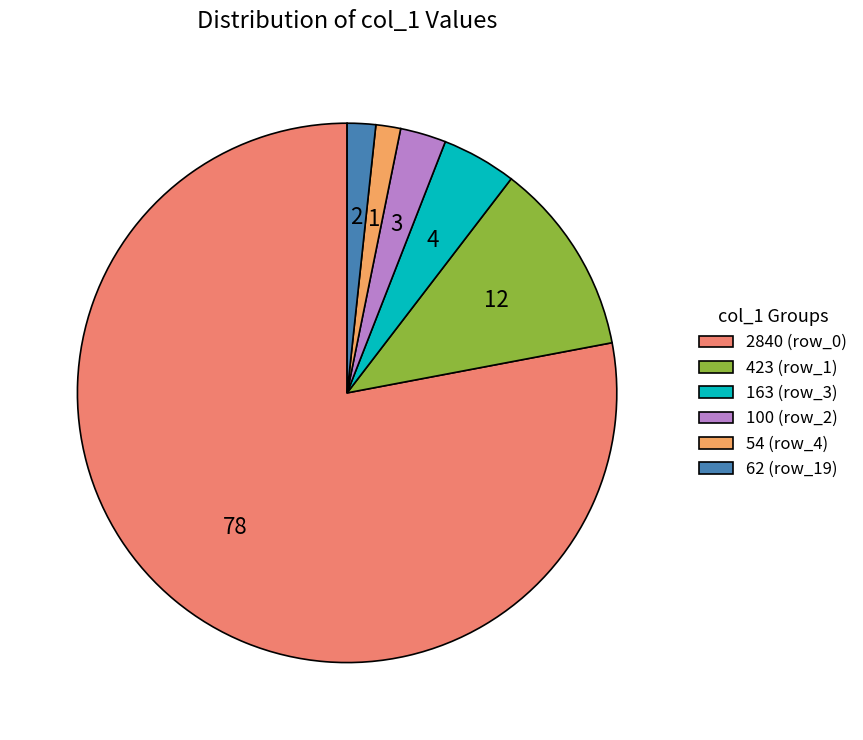

How many segments does this pie chart have?

6